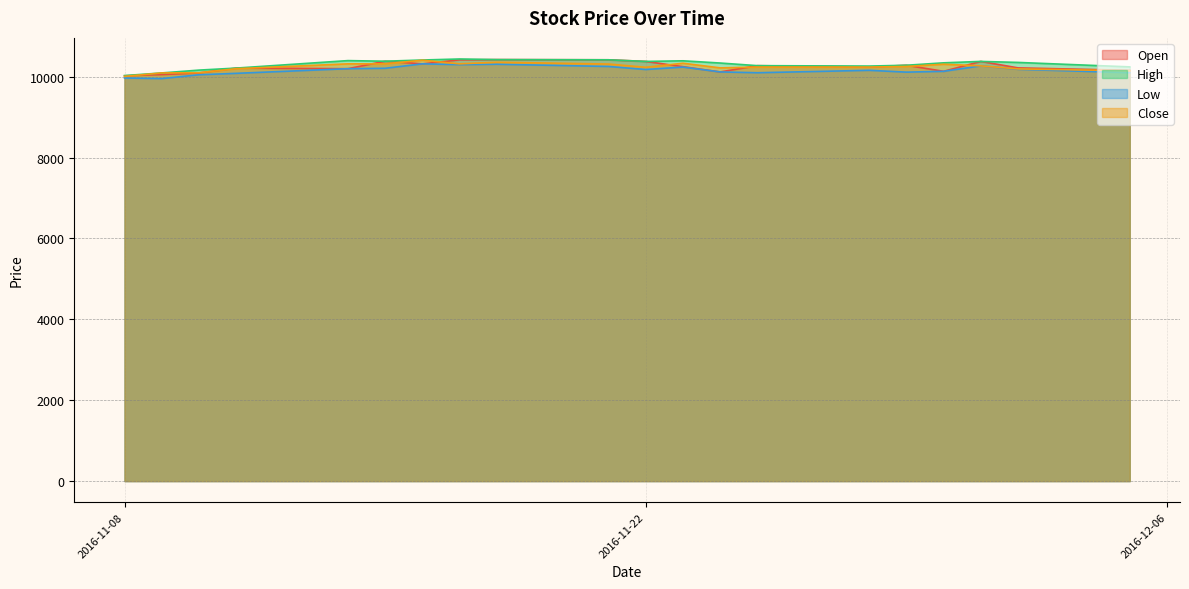

Does the chart display data point markers on the line(s)?

No